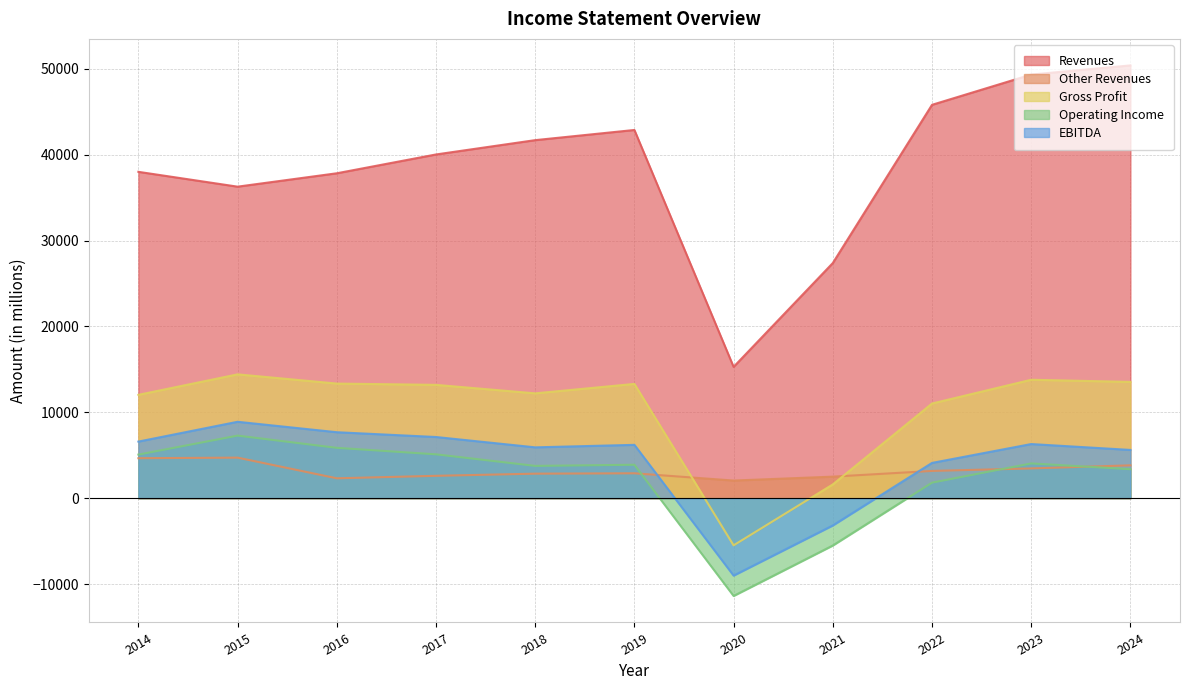

At which label is Gross Profit closest to 4460?

2021